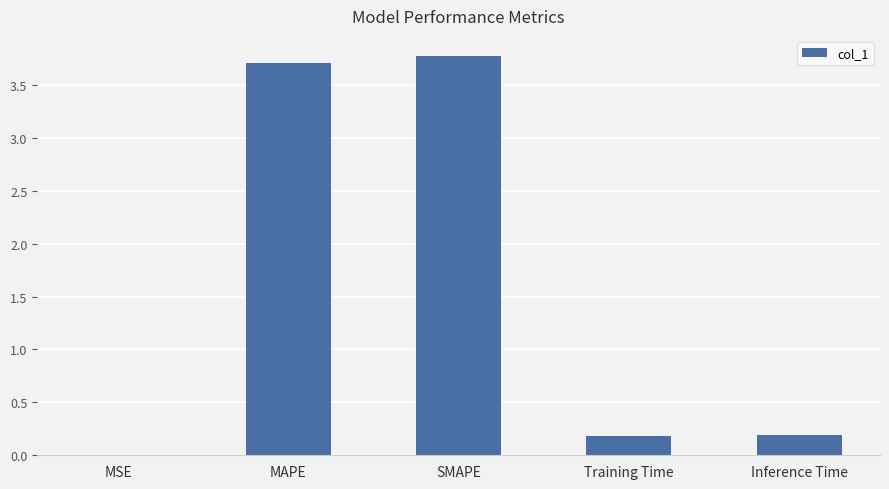

What is the sum of all values?

7.9